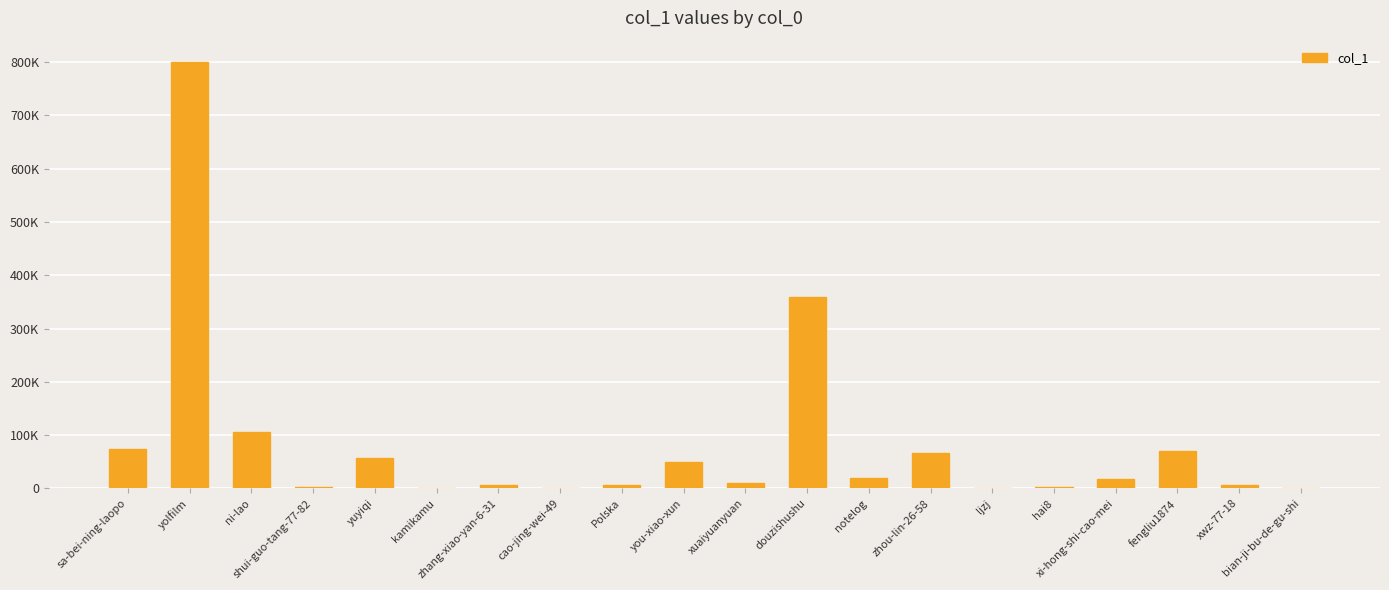

Reading left to right, extract all data points from this chart.

73586	800325	106671	2531	57638	416	7023	960	6450	50155	10905	359935	18640	65810	595	1774	18138	70352	7340	313